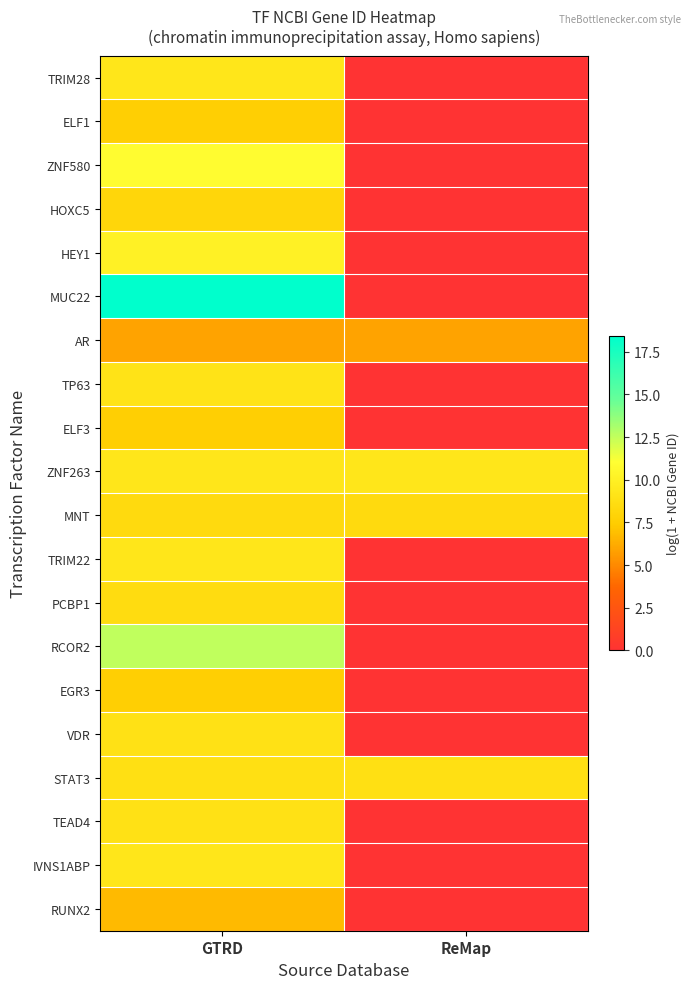

At how many categories does at least one series exceed 11?

1